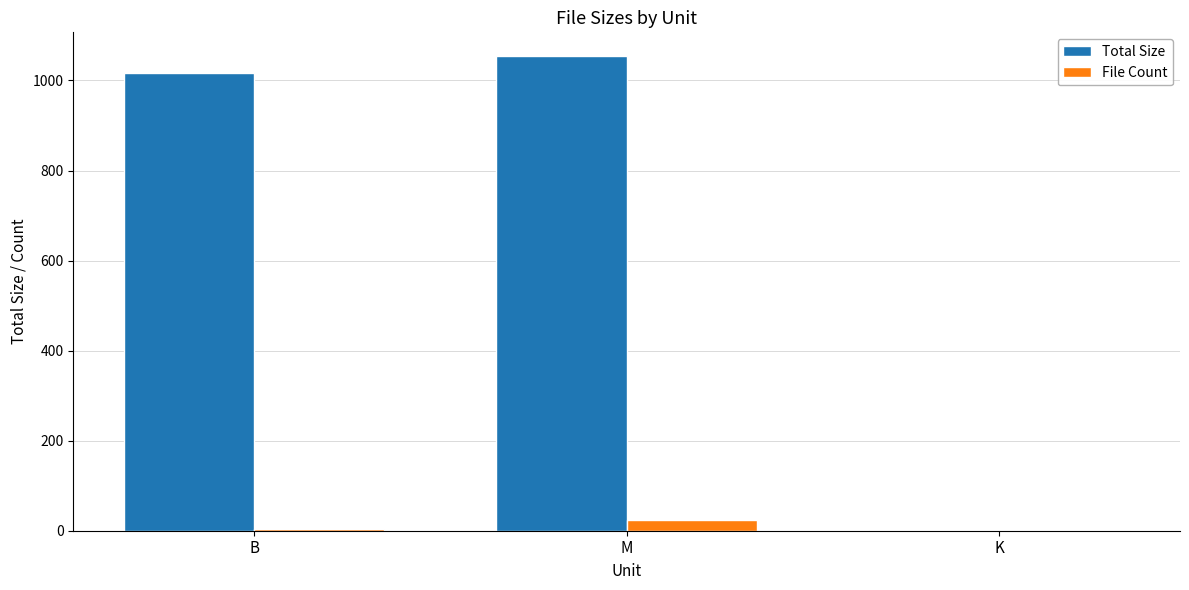

What is the total value across all series at M?

1078.2